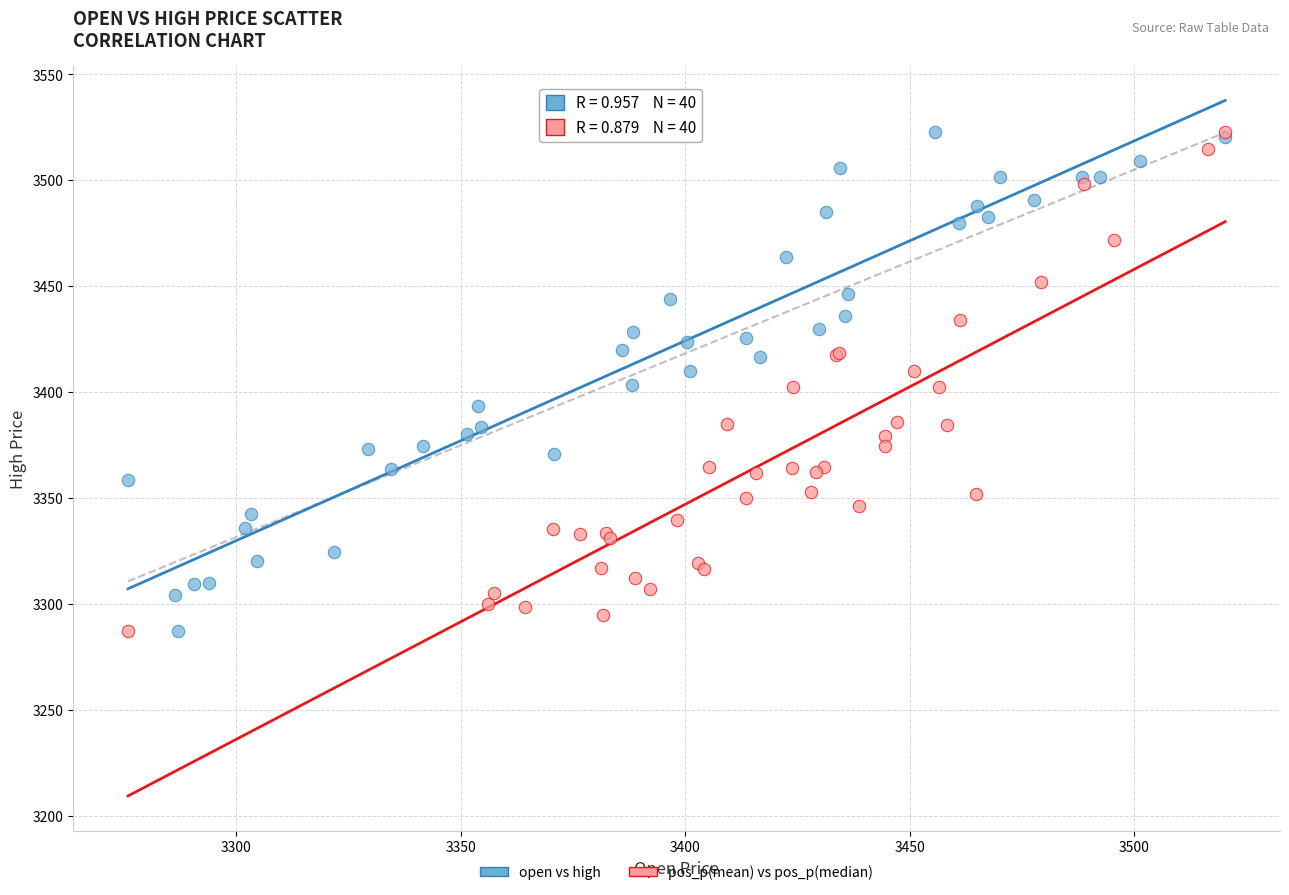

What are all the series names shown in the legend?

open vs high, pos_p(mean) vs pos_p(median)